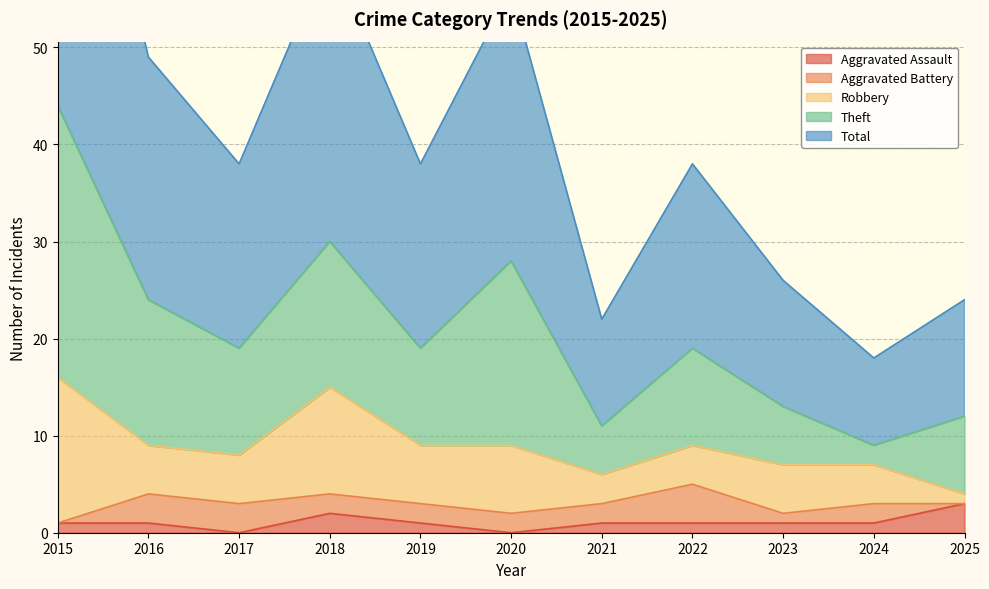

Between which two adjacent categories do Aggravated Assault and Robbery first intersect?

2024 and 2025